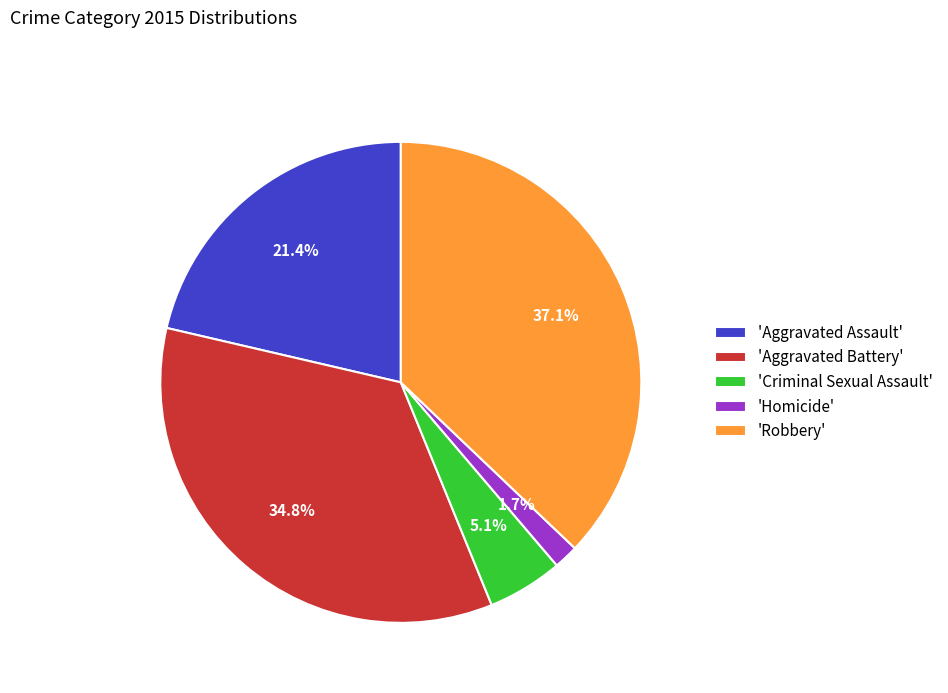

Which has a higher value, 'Aggravated Battery' or 'Criminal Sexual Assault'?

'Aggravated Battery'